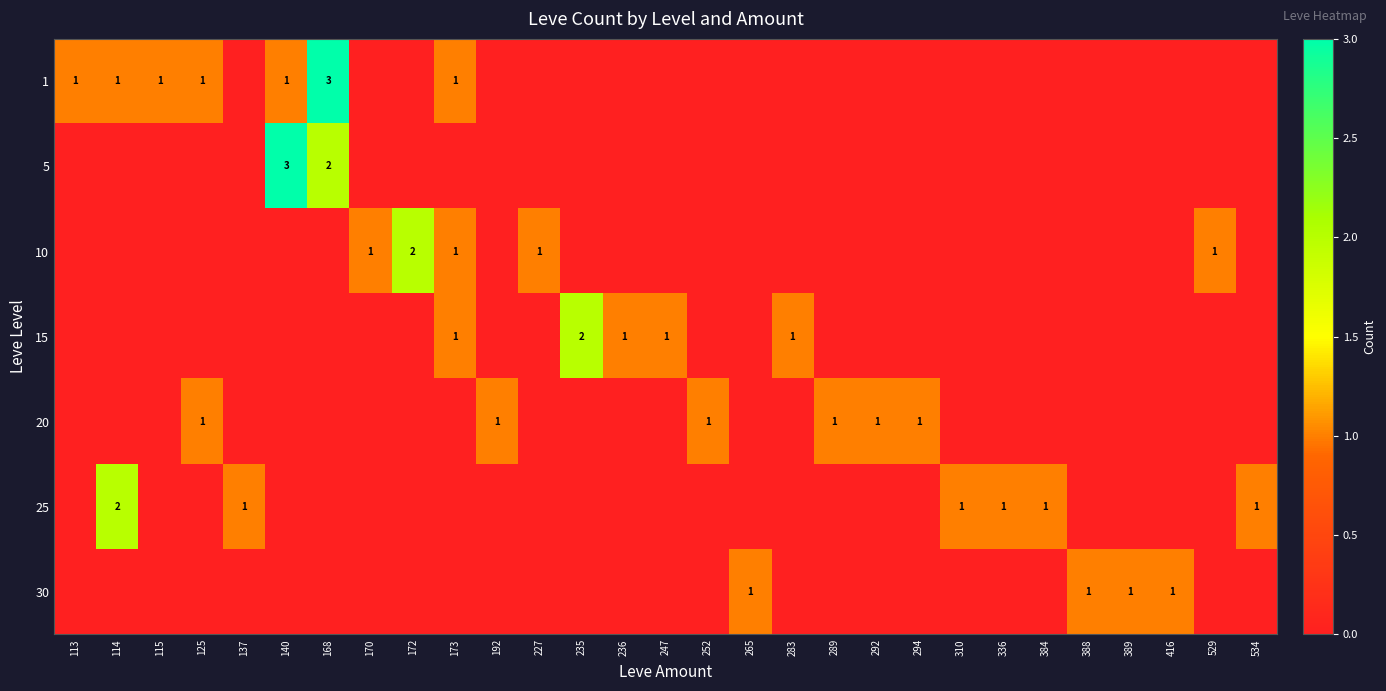

Which series has the largest total across all categories?

1